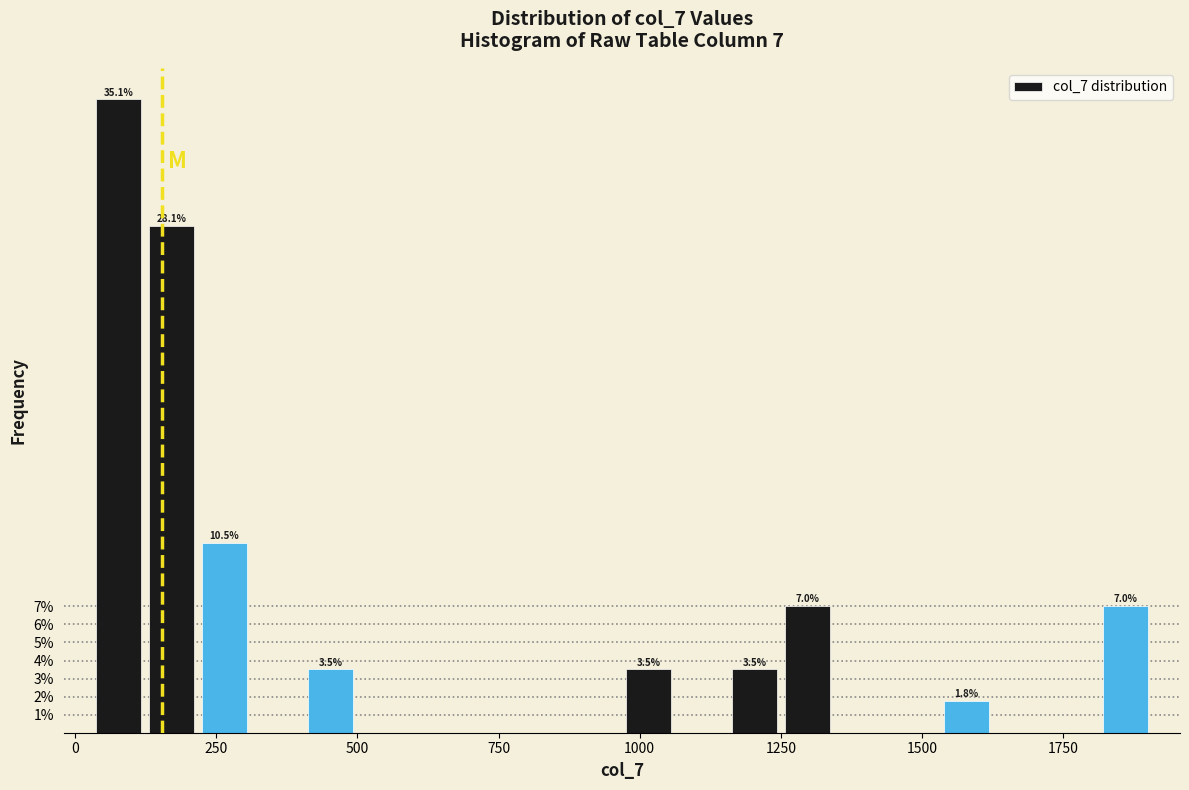

Read against the x-axis, roughly where is the centre of the tallest bar?

100